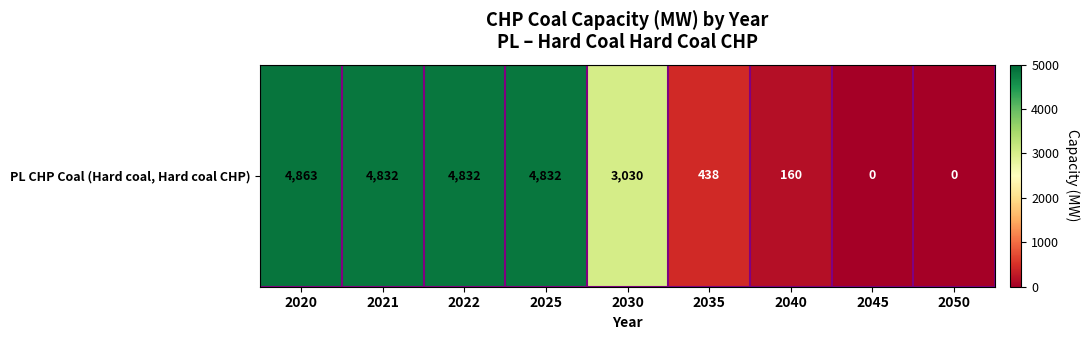

Reading left to right, list all the values displayed in this chart.

2020=4862.9	2021=4831.9	2022=4831.9	2025=4831.9	2030=3030.4	2035=438.1	2040=159.8	2045=0.0	2050=0.0